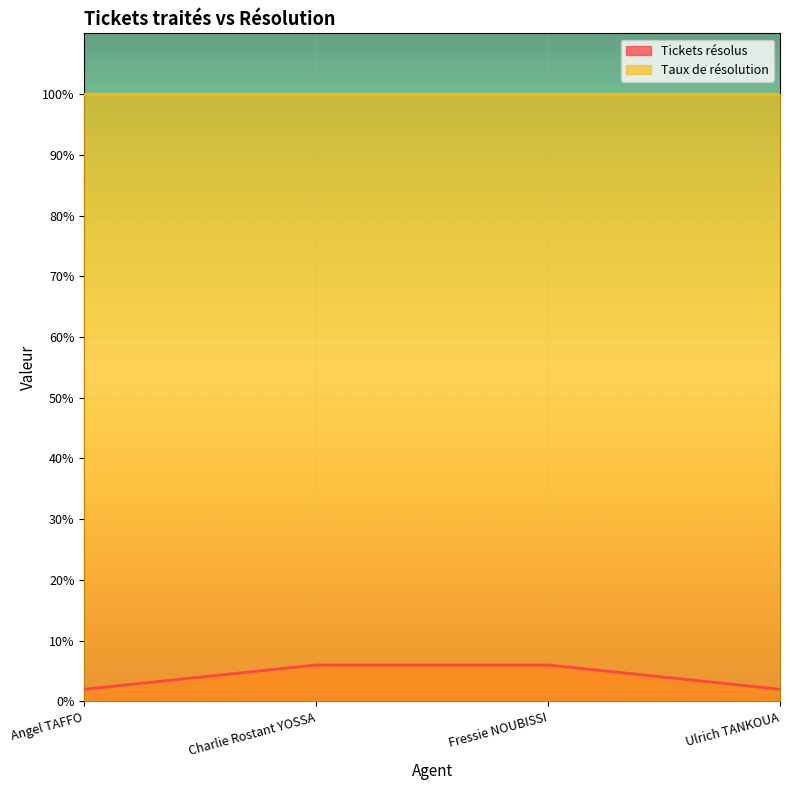

What is the ratio of the value at Angel TAFFO to the value at Charlie Rostant YOSSA?

0.3